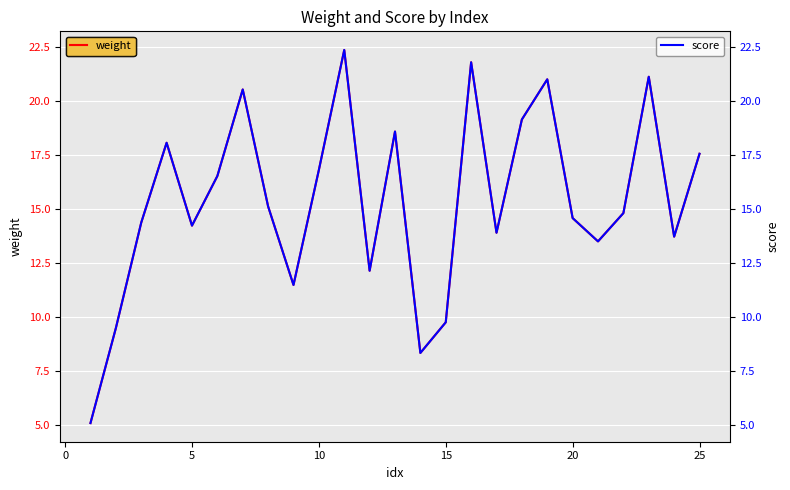

What is the minimum value for weight?

5.1